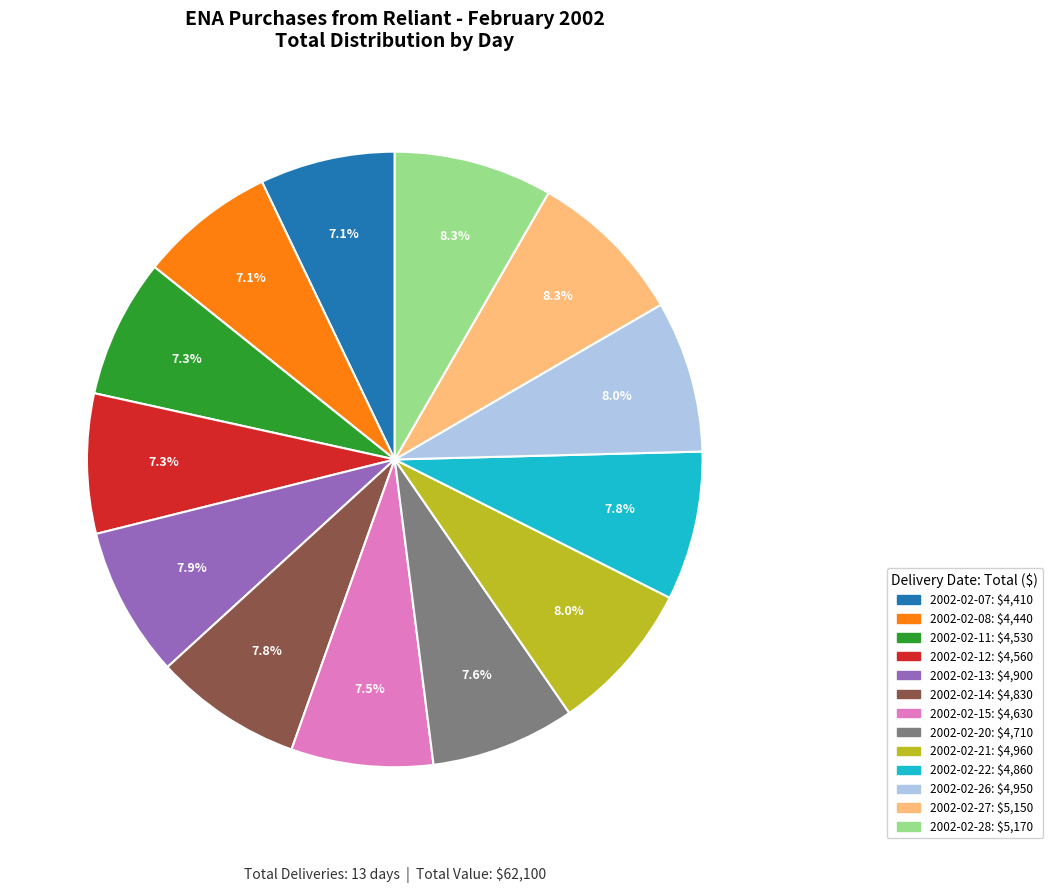

Does any single category account for the majority?

No